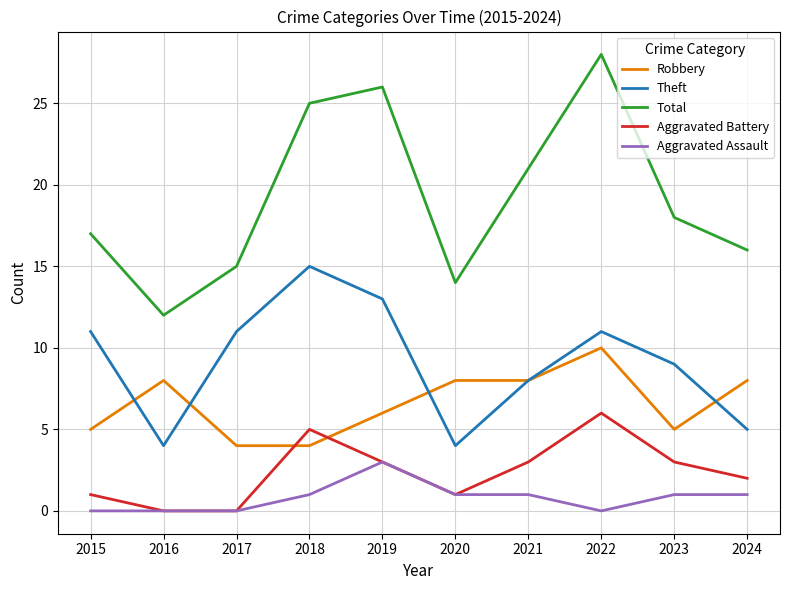

Count the Aggravated Battery values in the range 1 to 3.

6